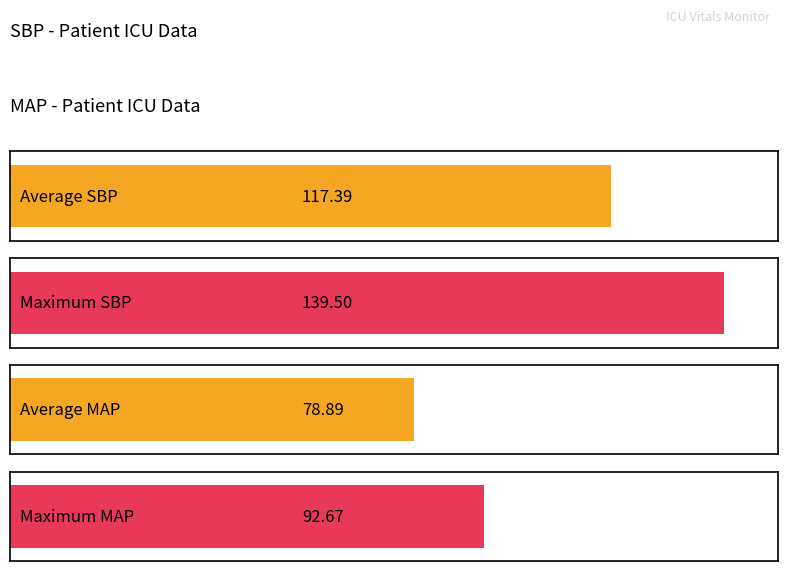

True or false: MAP has a value of 153.3 at 2.

False